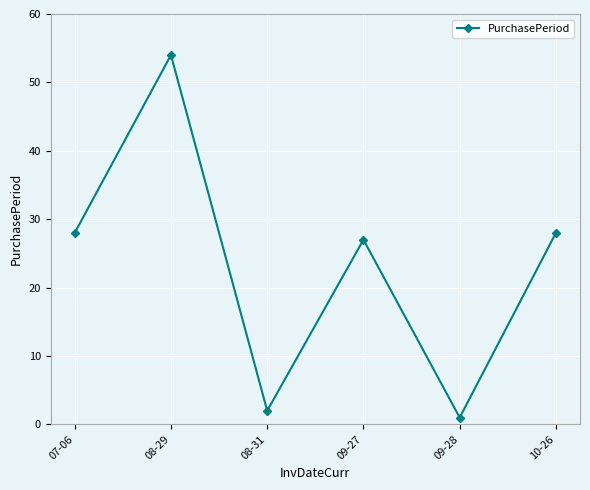

Which has a higher value, 07-06 or 09-28?

07-06